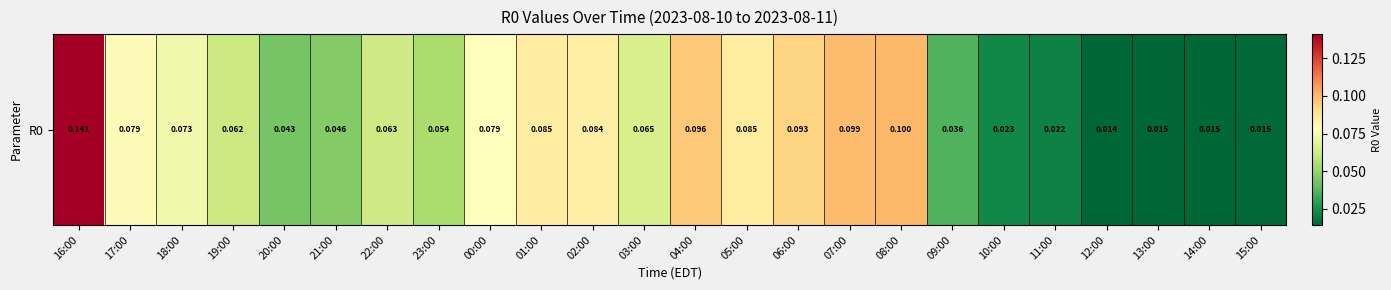

Reading right to left, extract all data points from this chart.

15:00=0.0	14:00=0.0	13:00=0.0	12:00=0.0	11:00=0.0	10:00=0.0	09:00=0.0	08:00=0.1	07:00=0.1	06:00=0.1	05:00=0.1	04:00=0.1	03:00=0.1	02:00=0.1	01:00=0.1	00:00=0.1	23:00=0.1	22:00=0.1	21:00=0.0	20:00=0.0	19:00=0.1	18:00=0.1	17:00=0.1	16:00=0.1